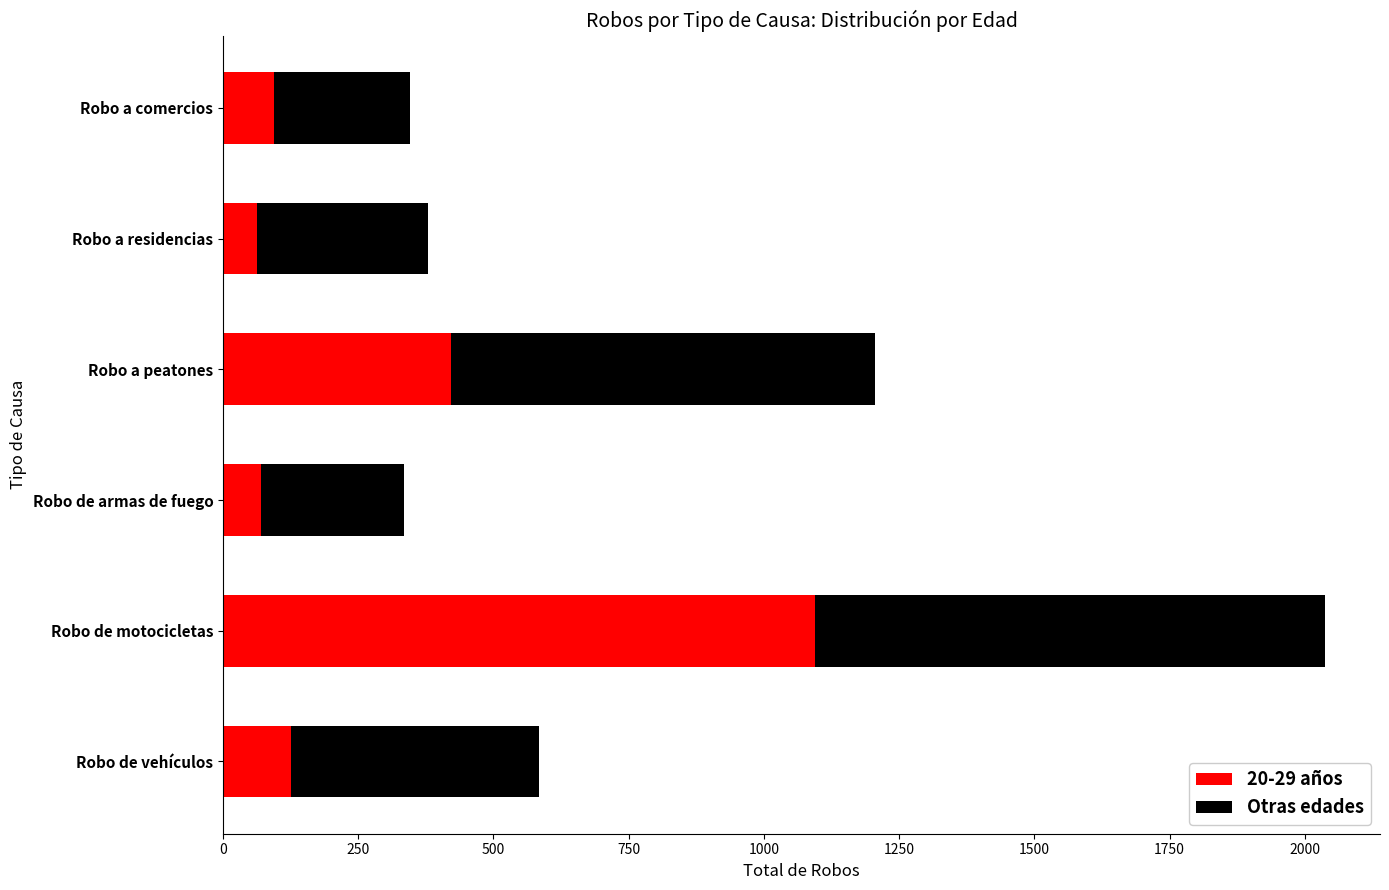

What are all the series names shown in the legend?

20-29 años, Otras edades